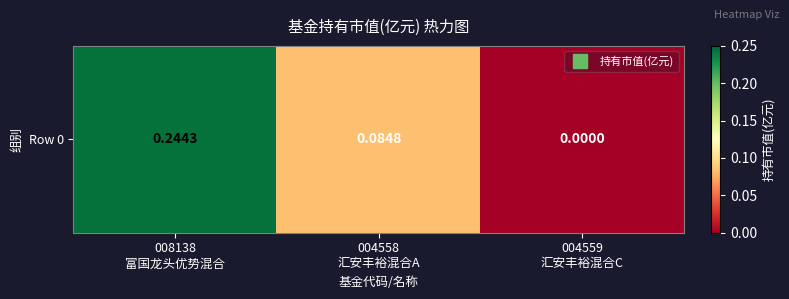

What is the change in value from 008138
富国龙头优势混合 to 004559
汇安丰裕混合C?

-0.2